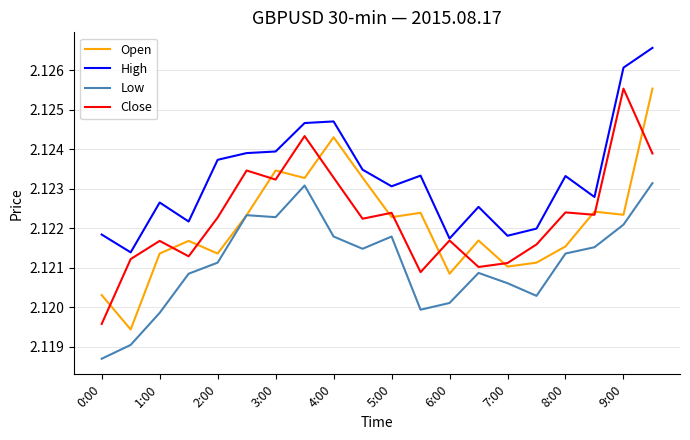

Is this an area chart (filled region under the line)?

No